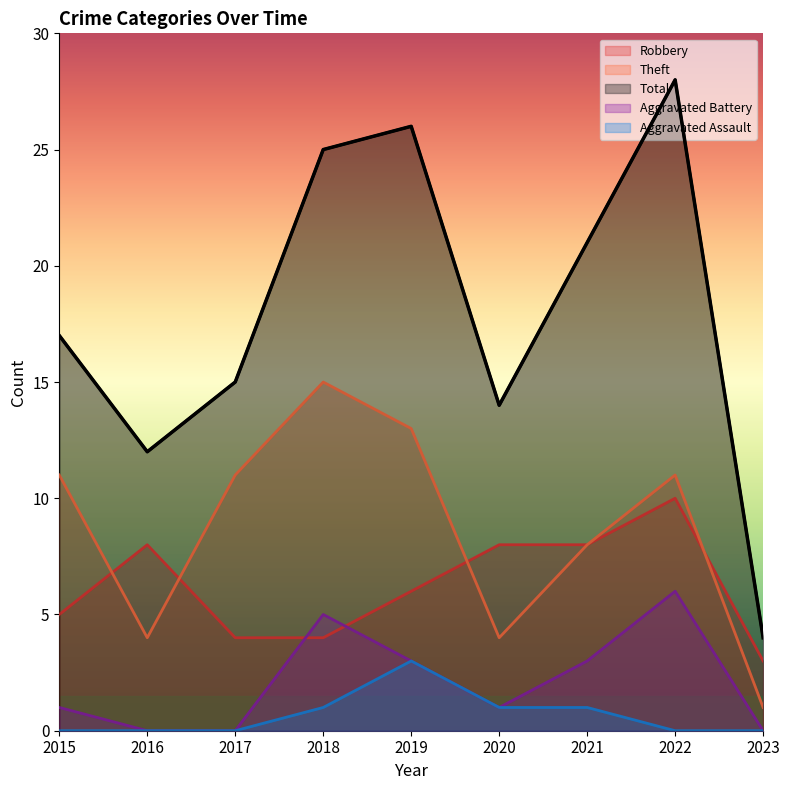

Reading right to left, transcribe all the data shown in this chart.

Robbery: 3	10	8	8	6	4	4	8	5
Theft: 1	11	8	4	13	15	11	4	11
Total: 4	28	21	14	26	25	15	12	17
Aggravated Battery: 0	6	3	1	3	5	0	0	1
Aggravated Assault: 0	0	1	1	3	1	0	0	0